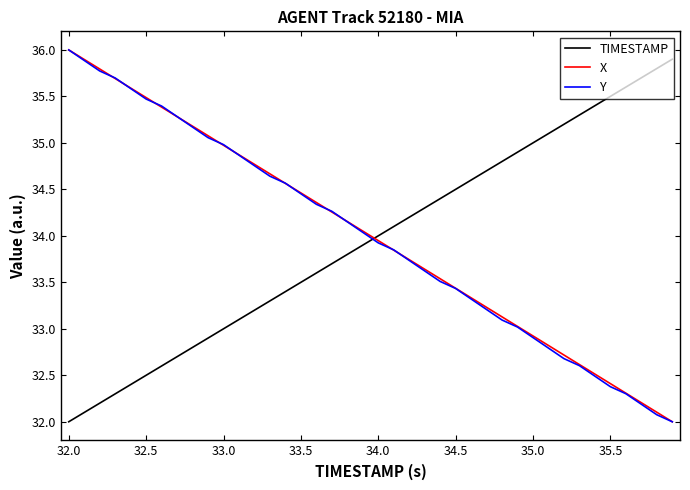

What is the maximum value shown in the chart?

36.0